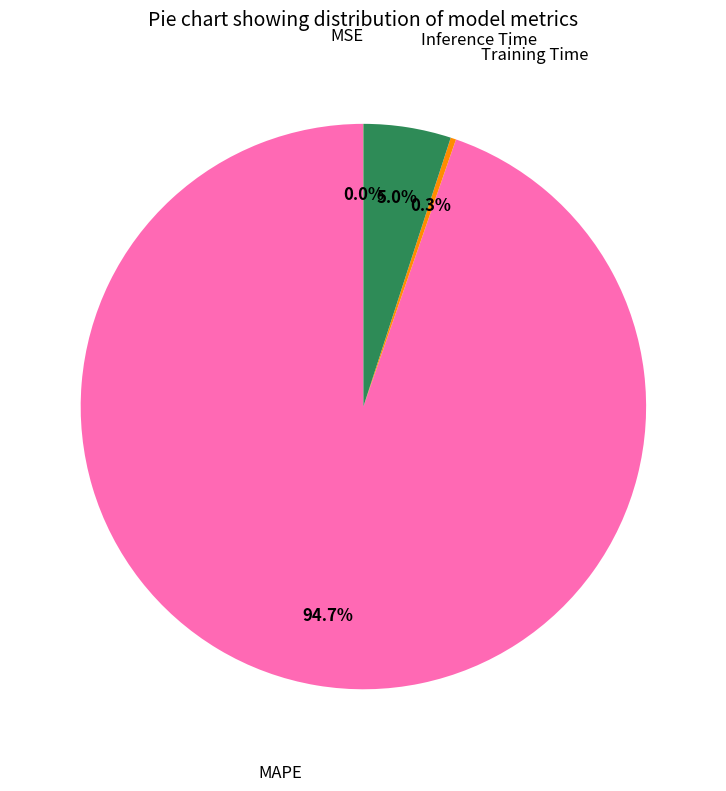

Does any single category account for the majority?

Yes